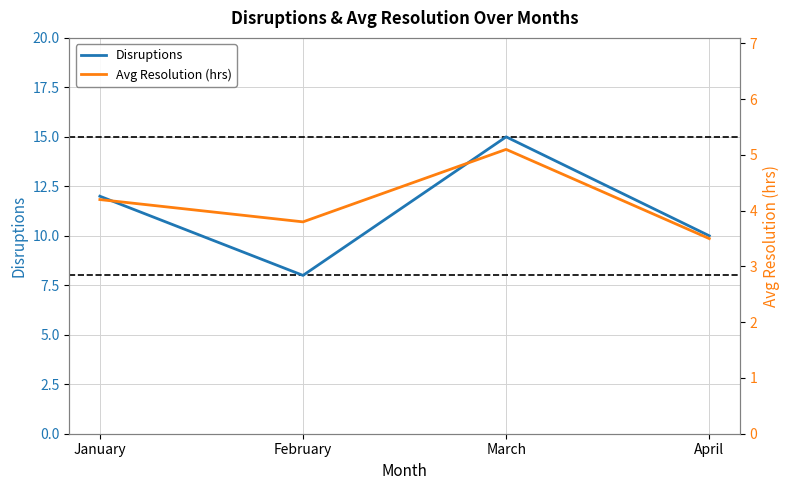

Is the value of Disruptions at February greater than the value of Avg Resolution (hrs) at February?

Yes